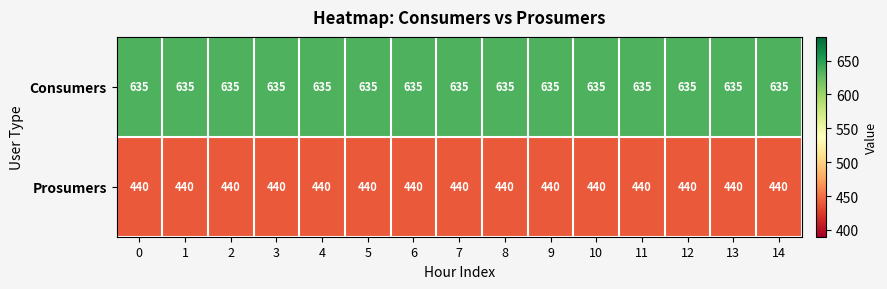

Is the value of Prosumers at 8 greater than the value of Consumers at 0?

No